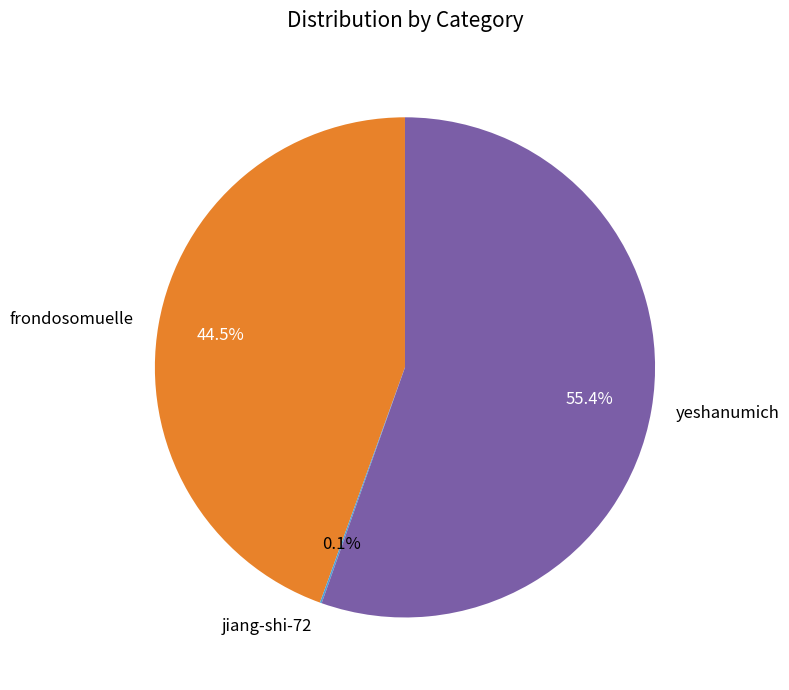

What portion of the pie excludes frondosomuelle?

55.5%